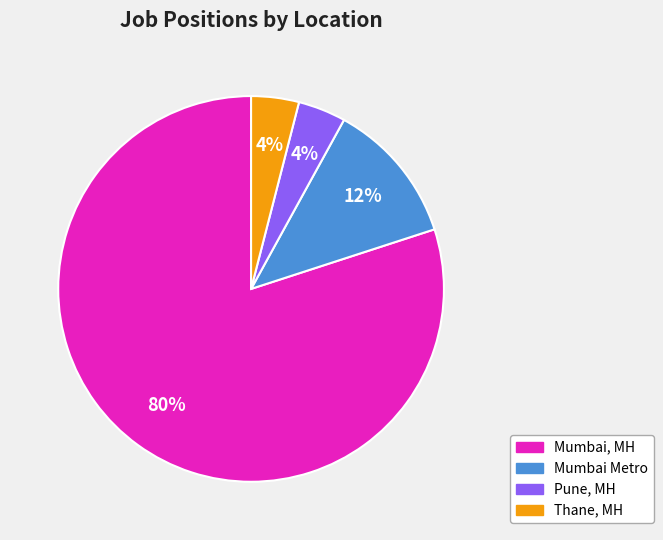

Count the number of slices in the pie.

4